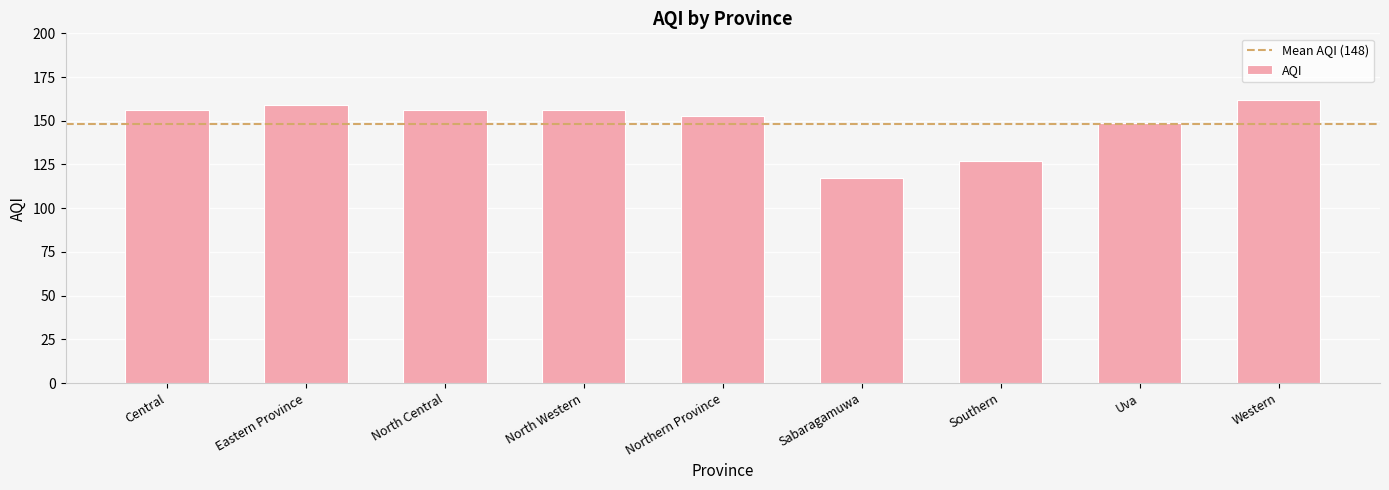

What is the change in value from North Central to Uva?

-7